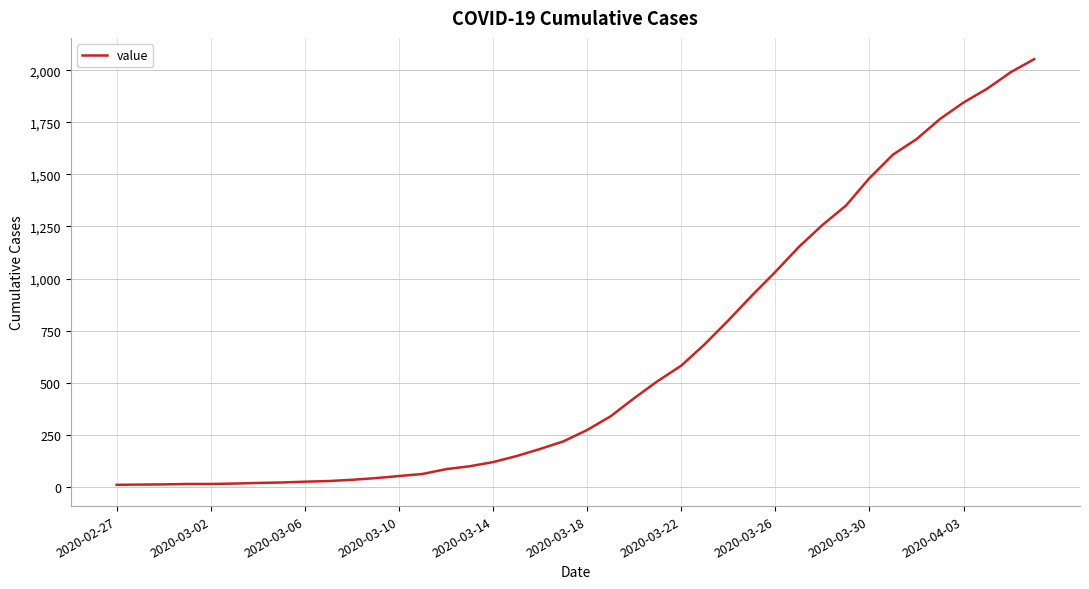

What is the difference between the maximum and minimum values?

2043